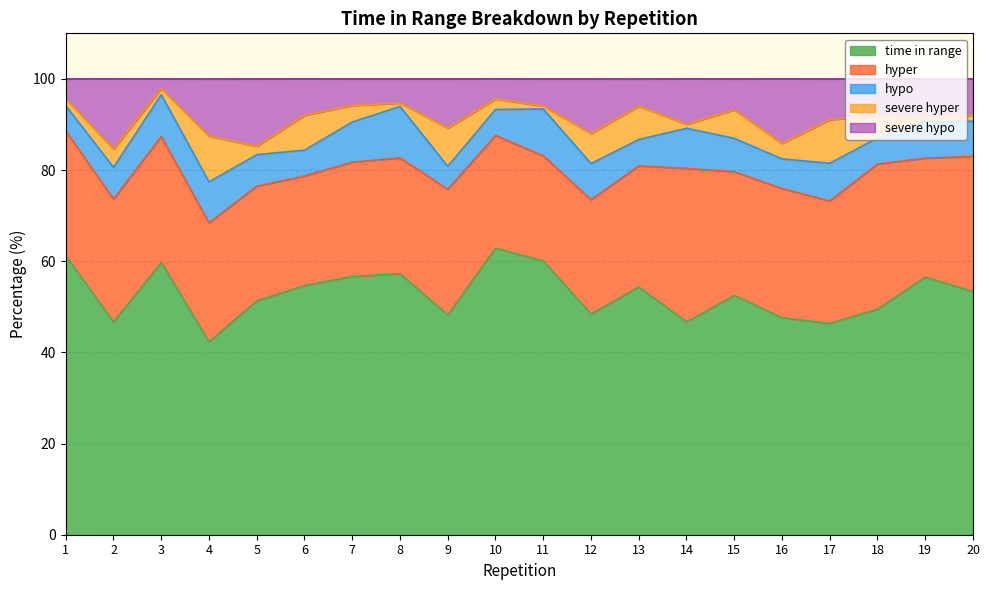

How many categories are shown in the chart?

20